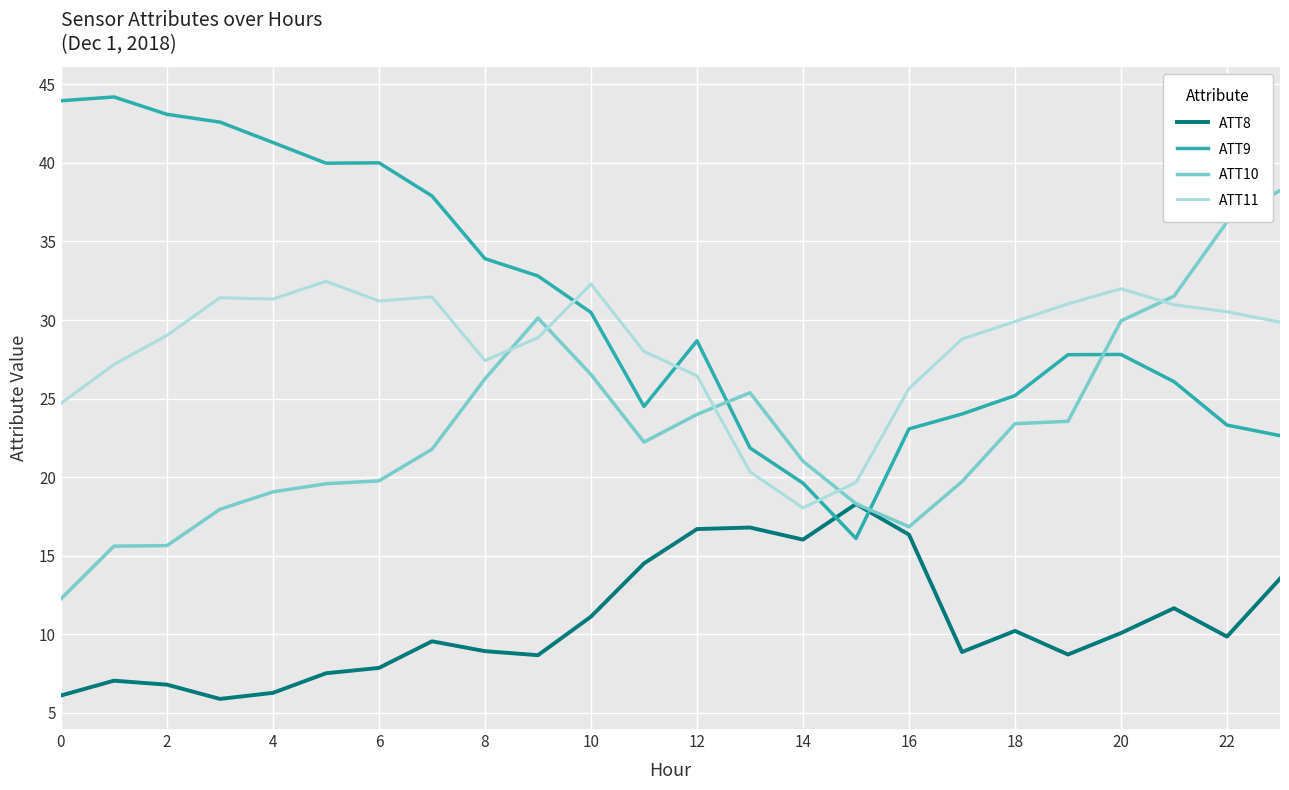

What is the smallest value displayed?

5.9